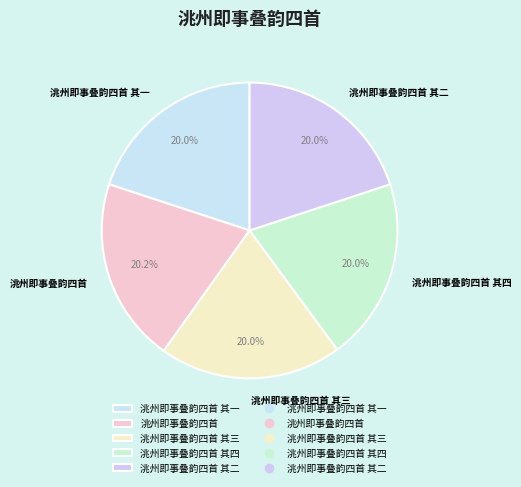

To the nearest percent, what is the combined percentage of 洮州即事叠韵四首 其三 and 洮州即事叠韵四首?

40%